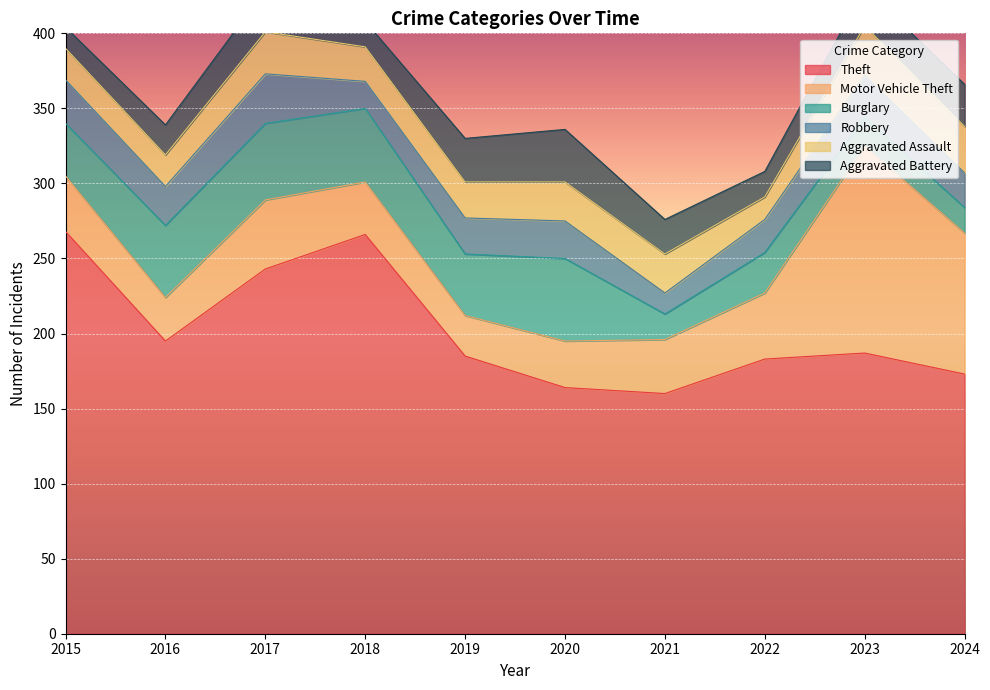

True or false: Theft and Aggravated Battery intersect in this chart.

False